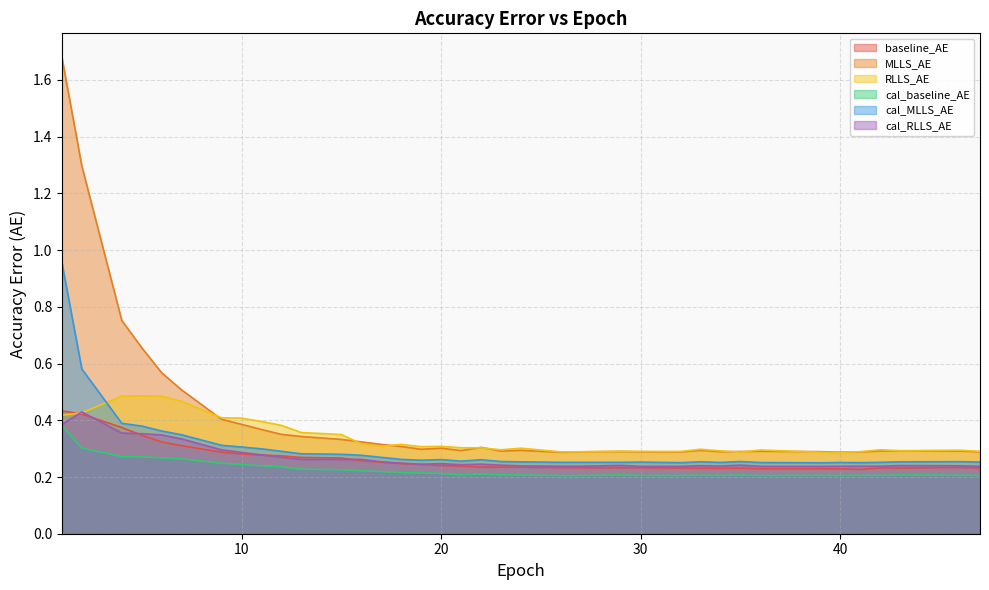

What is the total value across all series at 40?

1.5